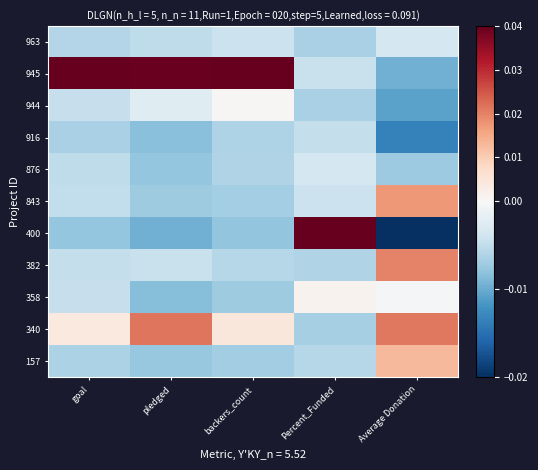

Which series changed the most between pledged and Average Donation?

945